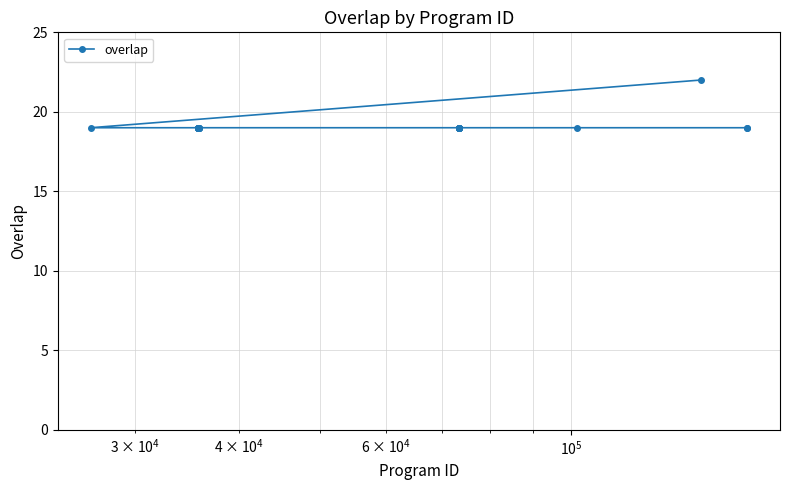

How many values exceed 19?

1